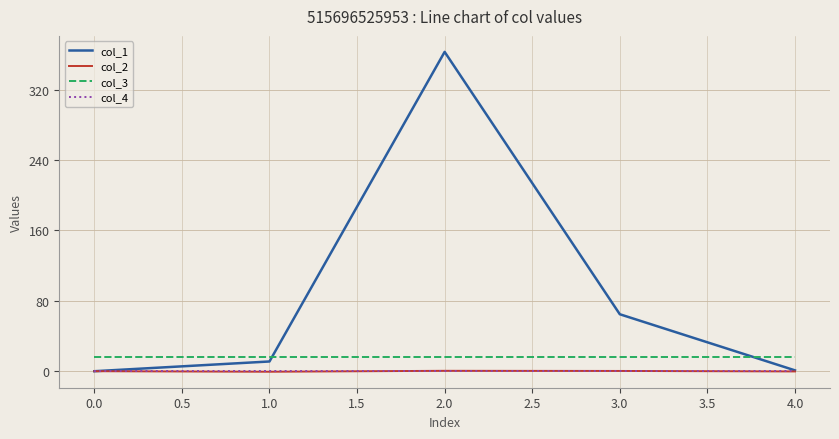

What is the minimum value for col_3?

16.0